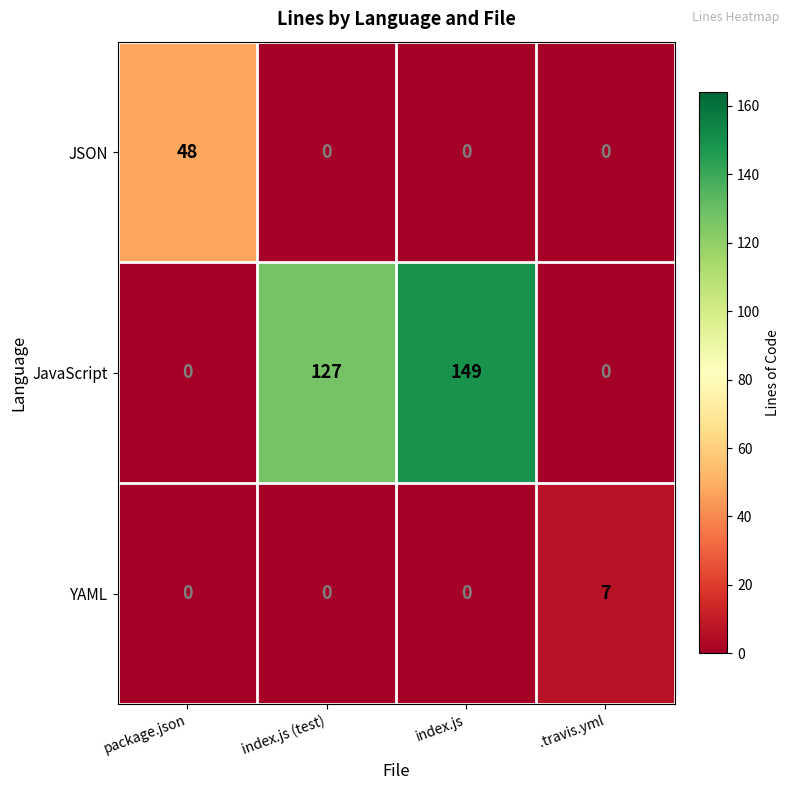

Which label corresponds to the largest value in the chart?

index.js